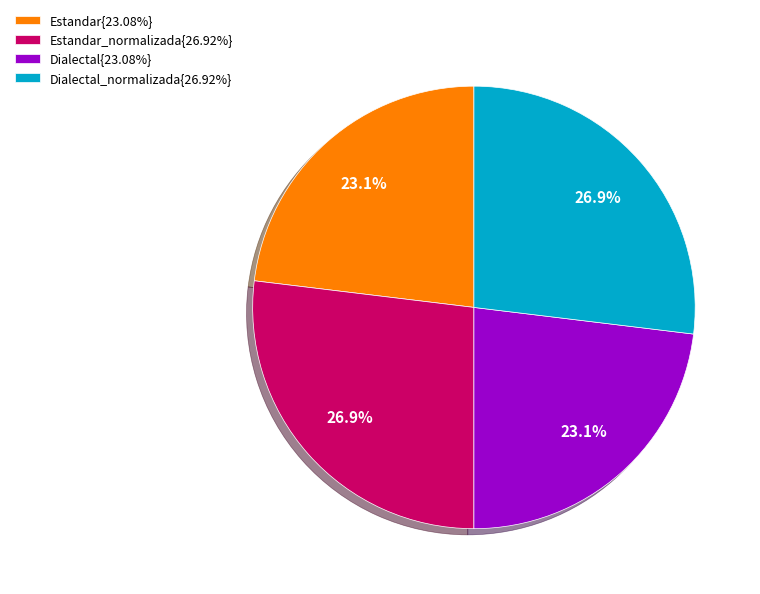

What is the ratio of the value at Dialectal_normalizada{26.92%} to the value at Estandar{23.08%}?

1.2